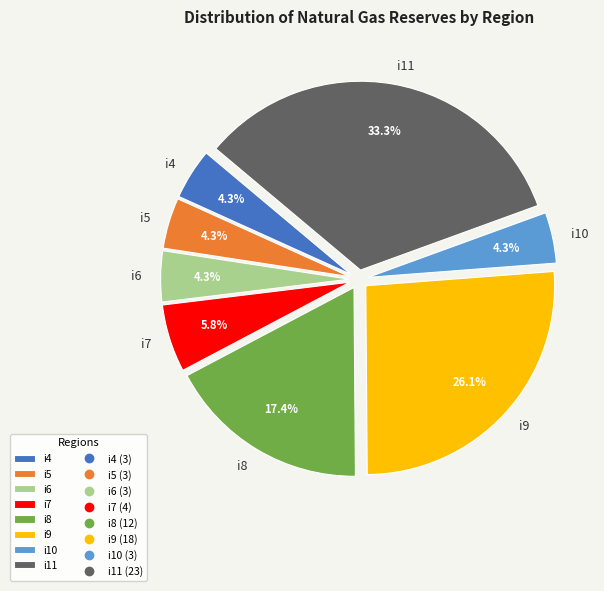

What is the largest slice in the pie chart?

i11